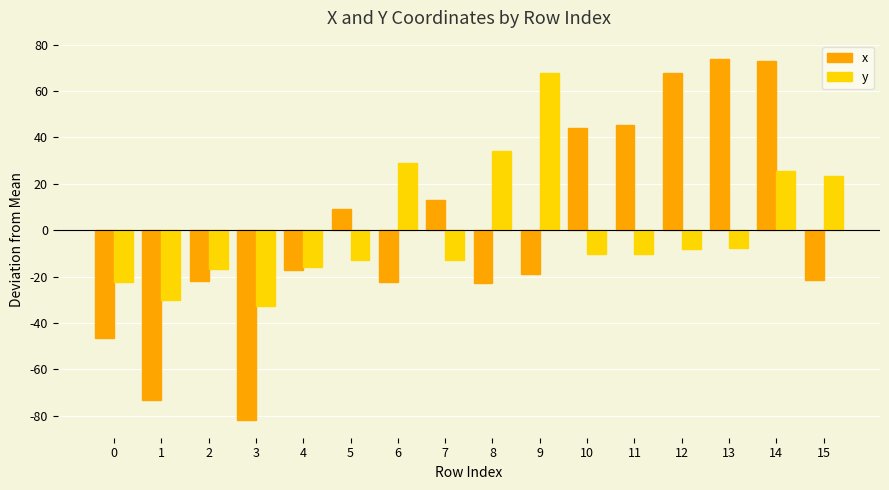

What is the sum of the y values at 11 and 5?

-23.1